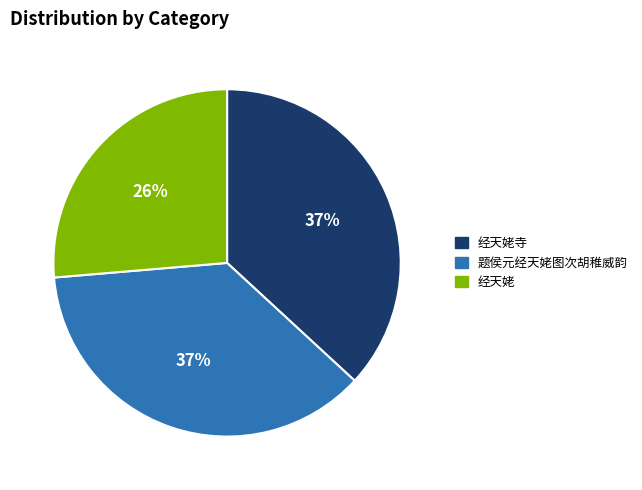

To the nearest percent, what portion does 经天姥 represent?

26%